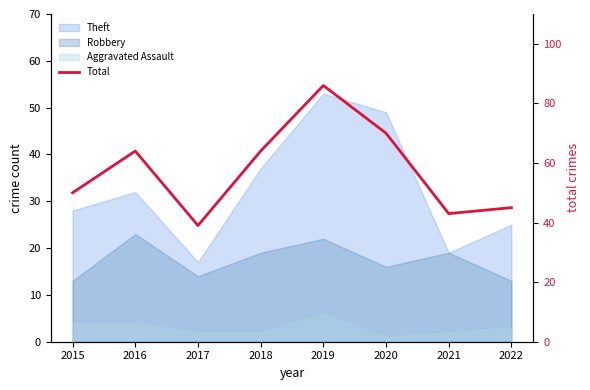

How many points are lower than both their immediate neighbors (excluding endpoints)?

2